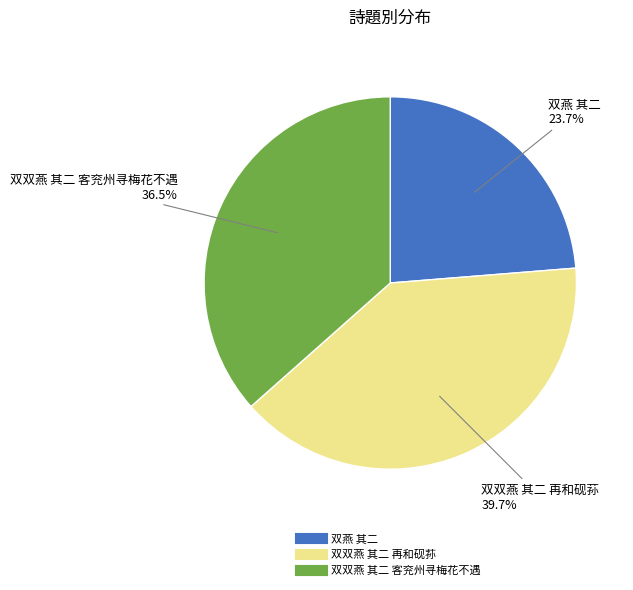

Between 双双燕 其二 再和砚荪 and 双燕 其二, which is larger?

双双燕 其二 再和砚荪